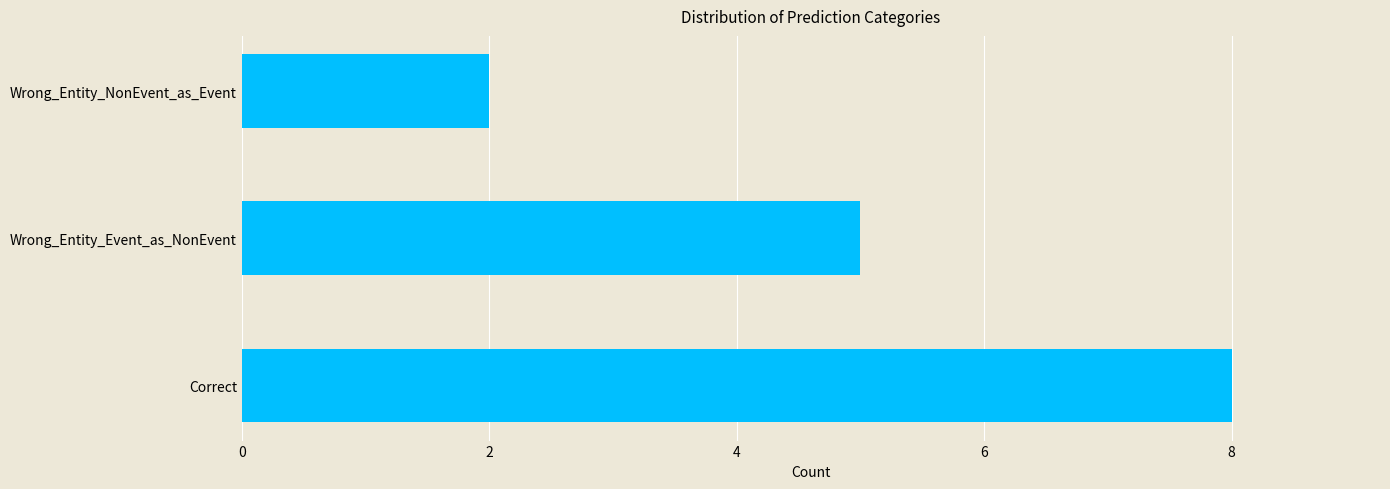

Which label corresponds to the smallest value in the chart?

Wrong_Entity_NonEvent_as_Event